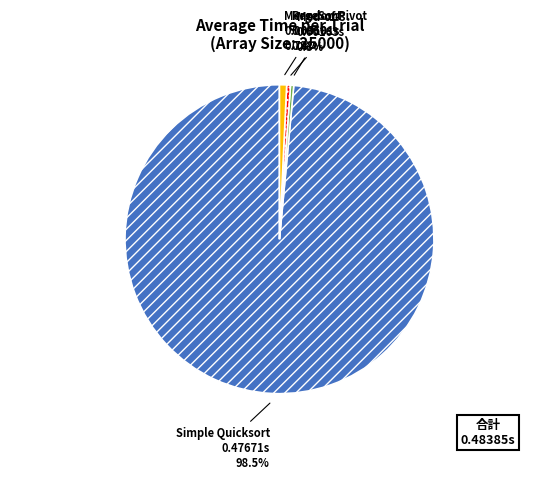

Between MergeSort and Simple Quicksort, which is larger?

Simple Quicksort